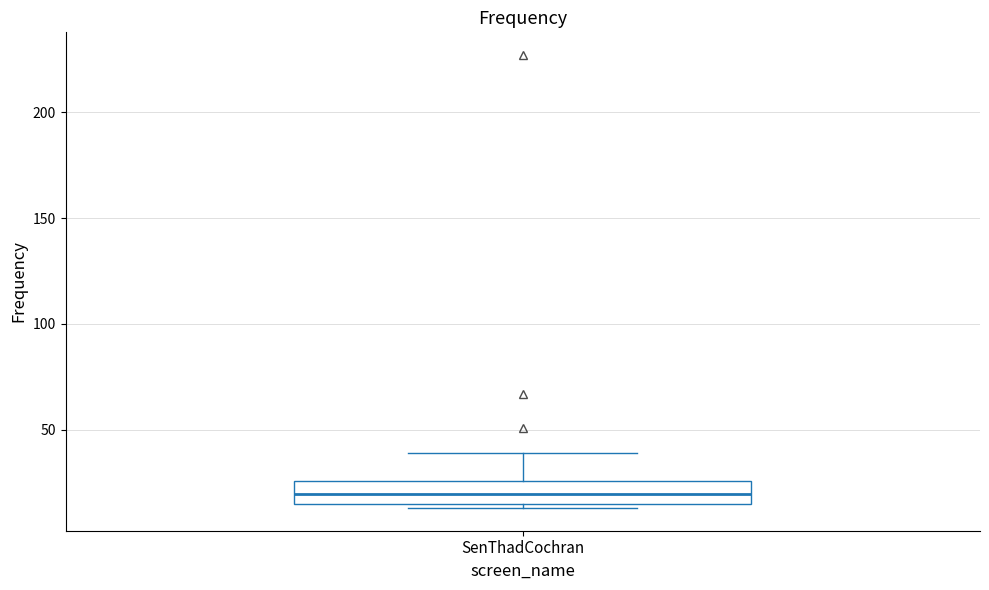

Where does the upper whisker of the box for SenThadCochran end on the y-axis? The values are not printed on the chart, so give them approximately, as read against the axis.

40